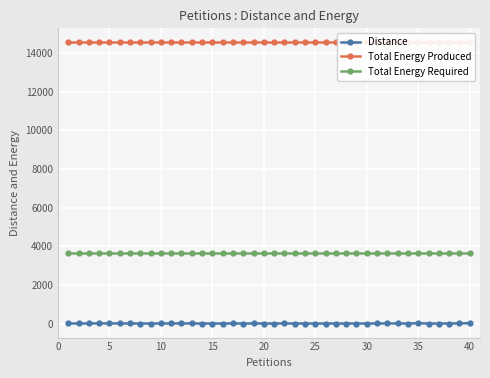

True or false: Total Energy Required and Distance cross at least once.

False